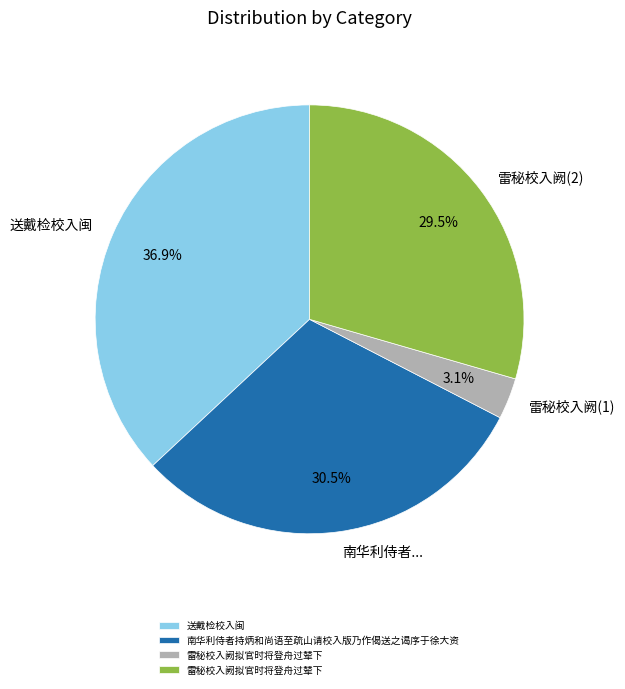

How many slices are in this pie chart?

4